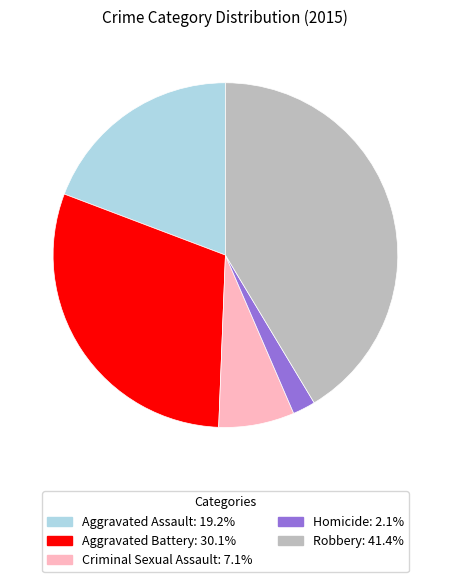

The Aggravated Assault slice represents 19% of the pie. True or false?

True